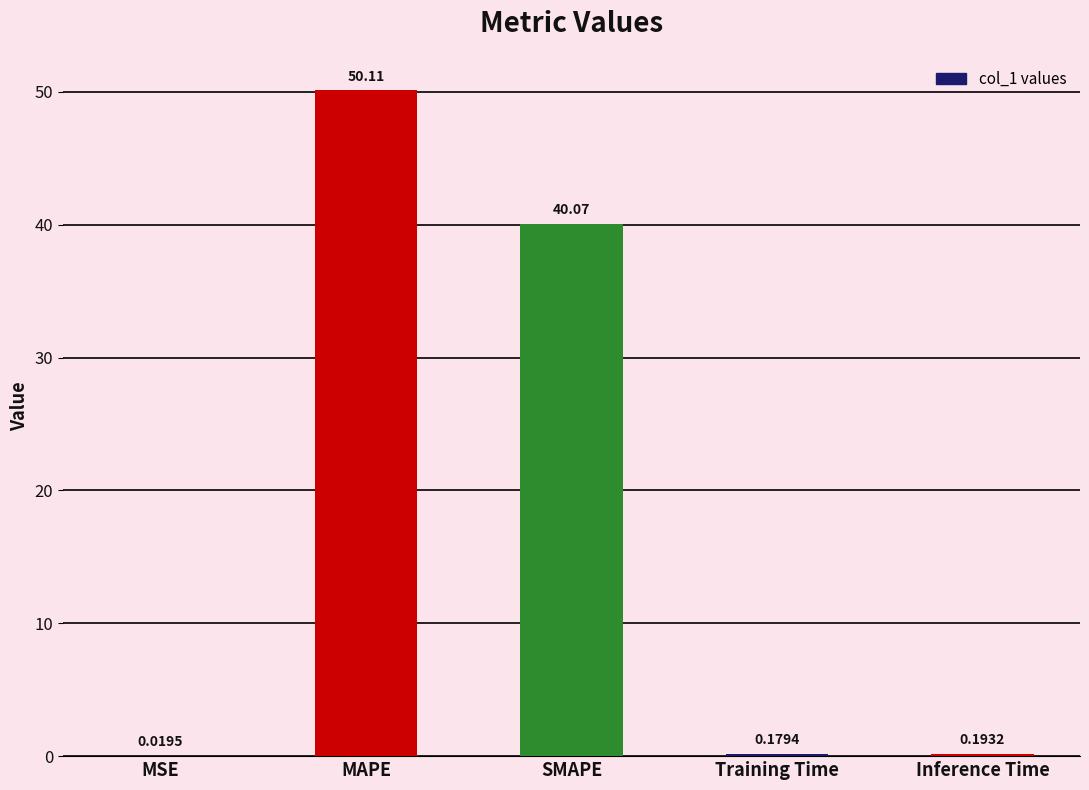

What is the sum of all values?

90.6